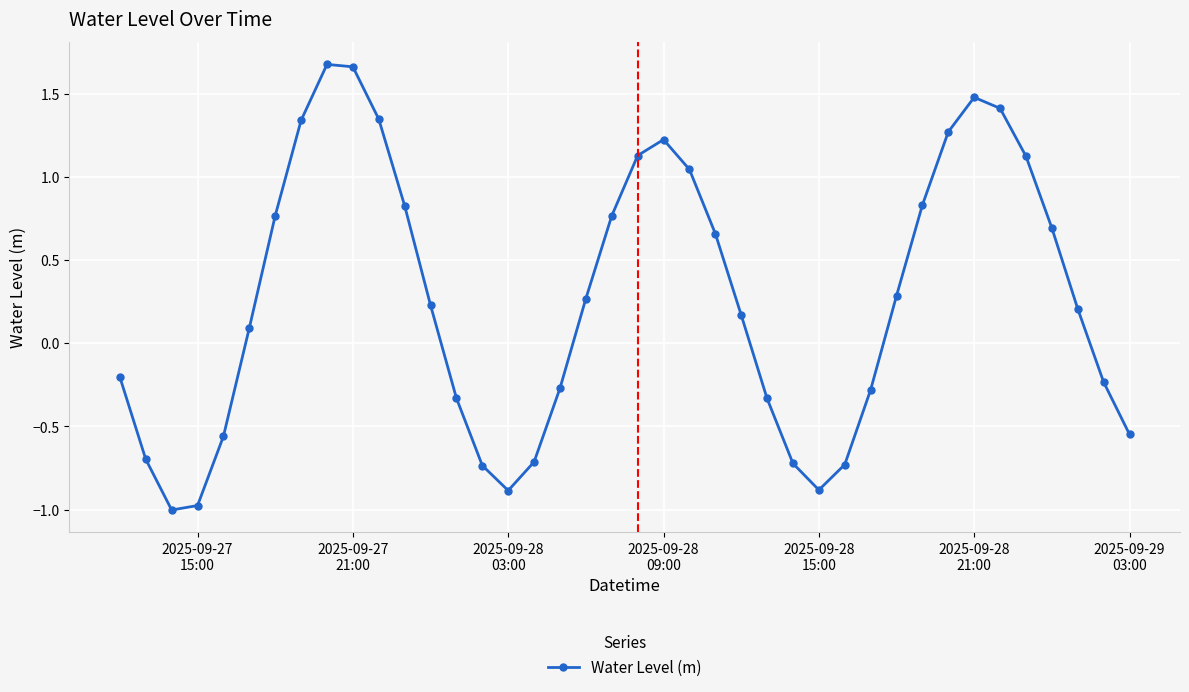

What is the minimum value shown in the chart?

-1.0